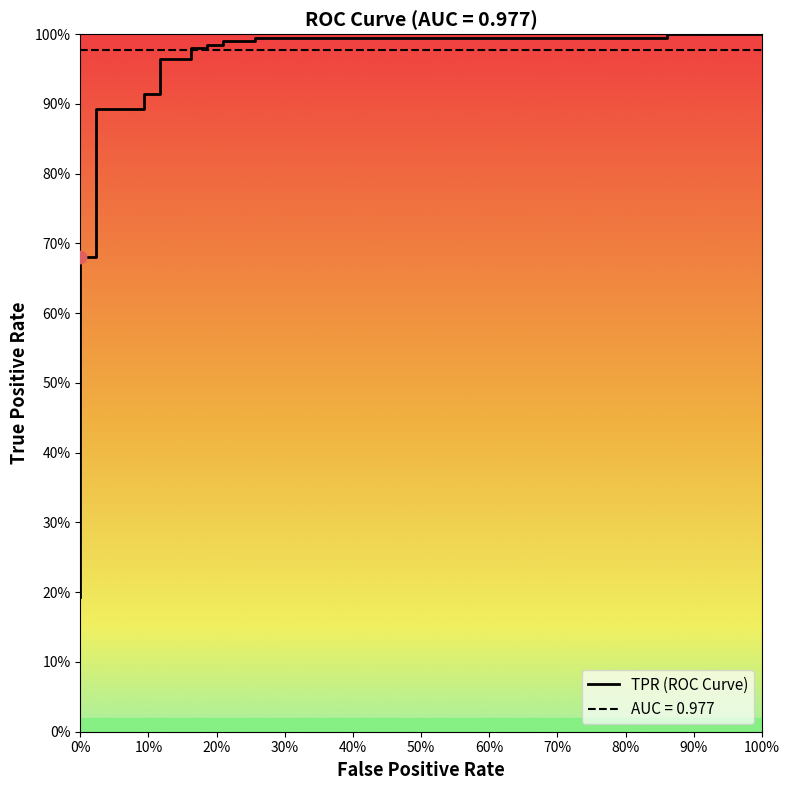

Between 90% and 60%, which is larger?

90%